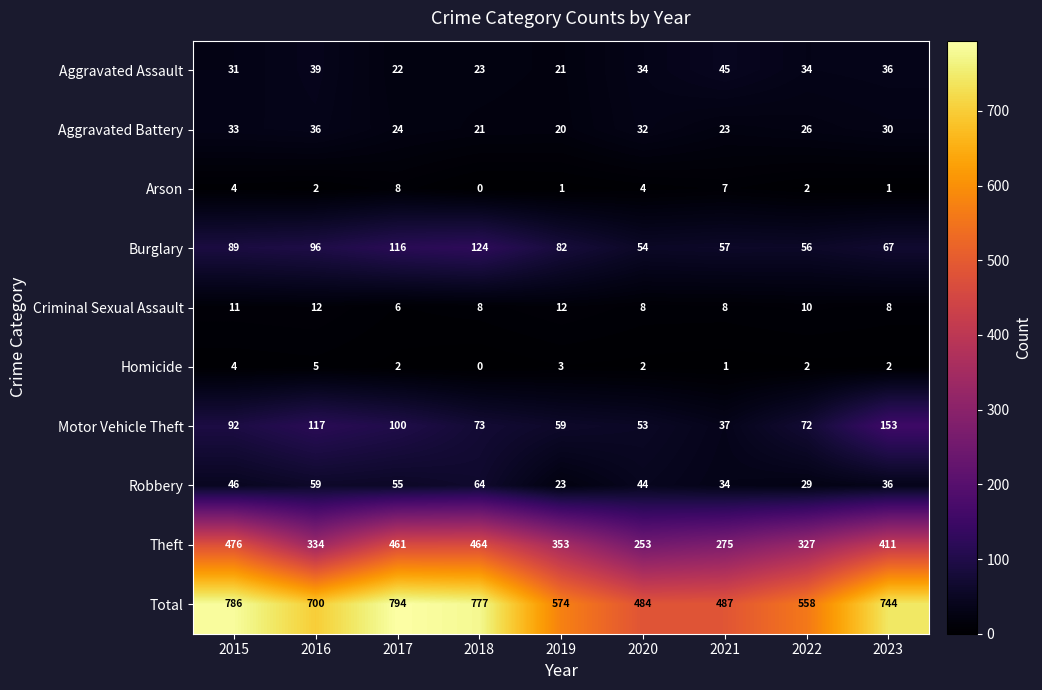

Which series has the widest spread of values?

Total